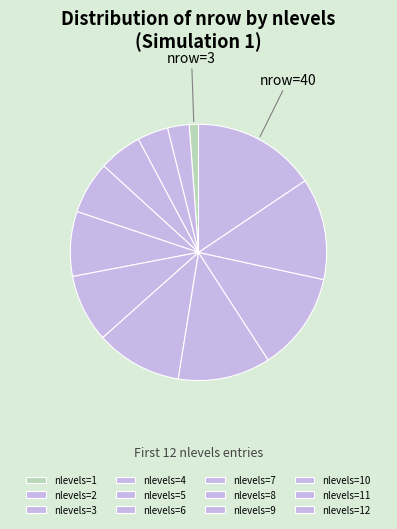

To the nearest percent, what portion does nlevels=5 represent?

7%